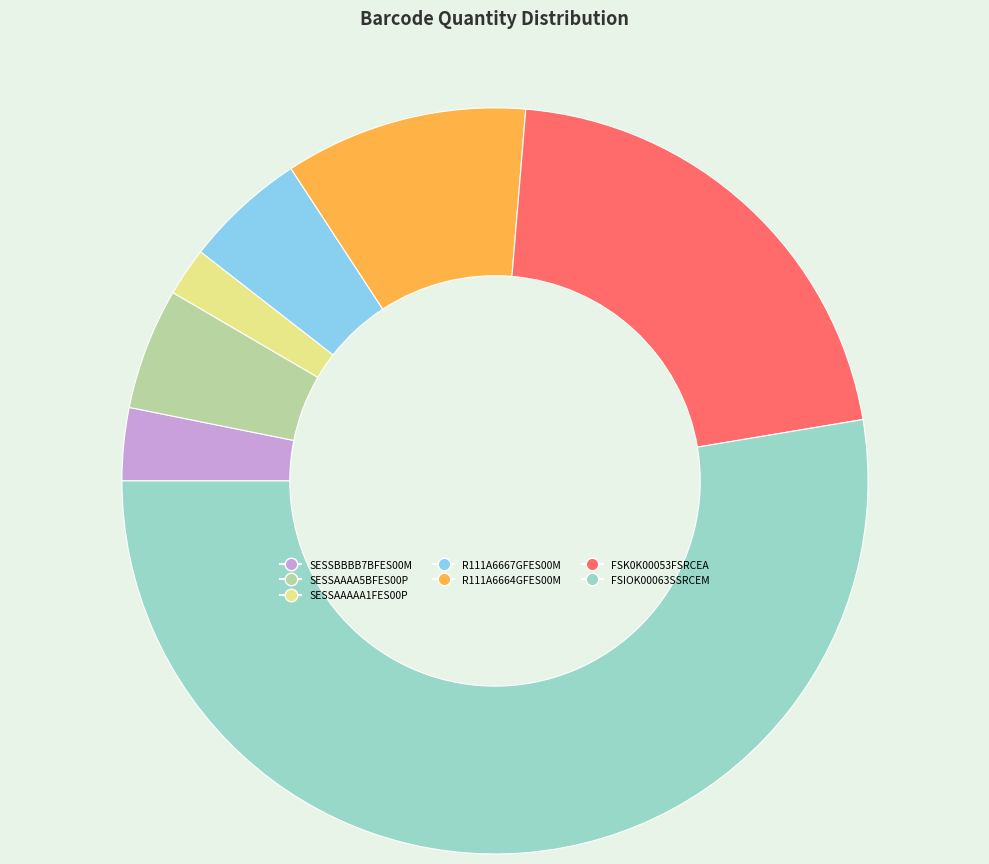

Does FSIOK00063SSRCEM account for over 50% of the chart?

Yes